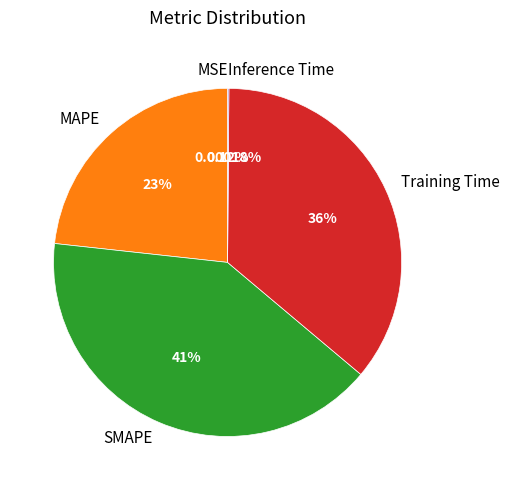

To the nearest percent, what is the average slice percentage?

20%